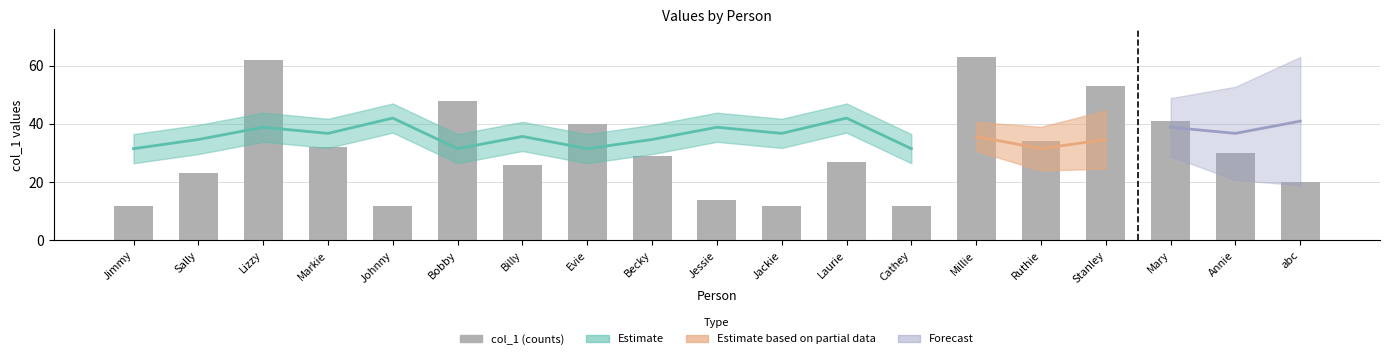

What is the greatest value displayed?

63